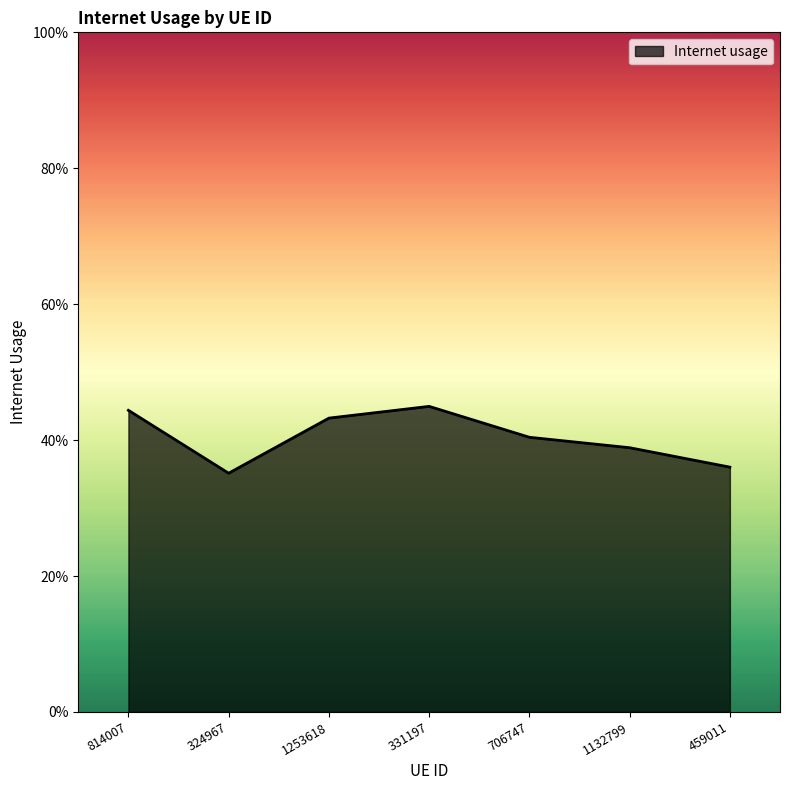

Does the chart have visible grid lines?

No